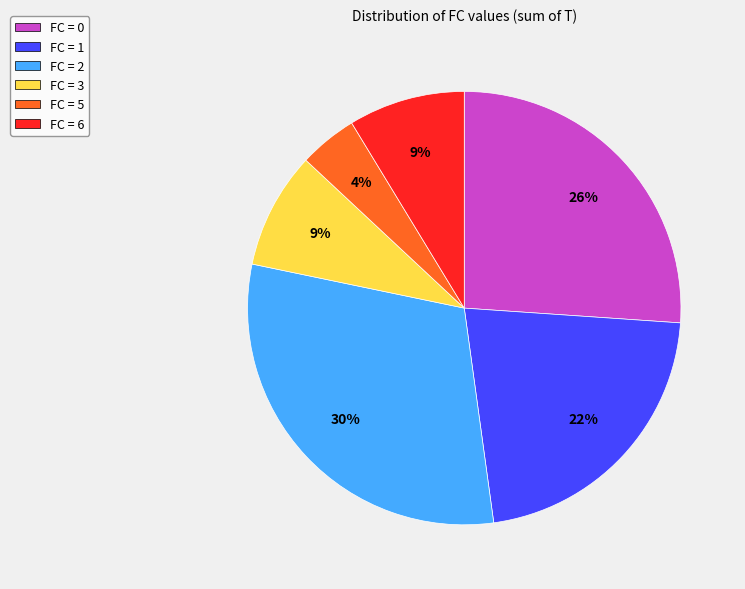

Which has a higher value, FC = 3 or FC = 5?

FC = 3